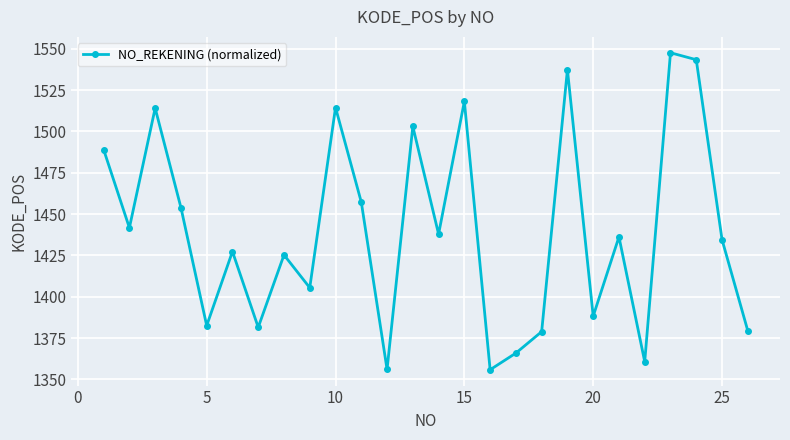

What is the difference between the maximum and minimum values?

191.7